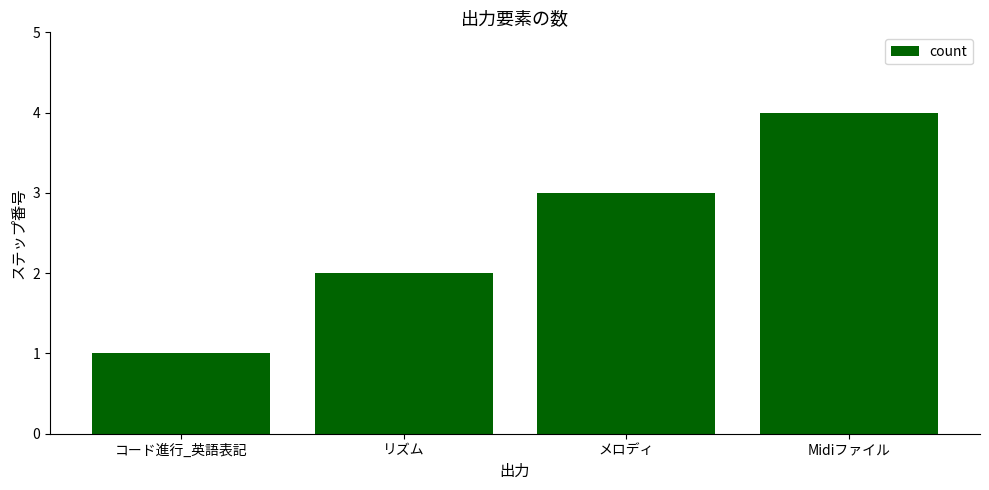

What is the label of the 3rd bar from the left?

メロディ